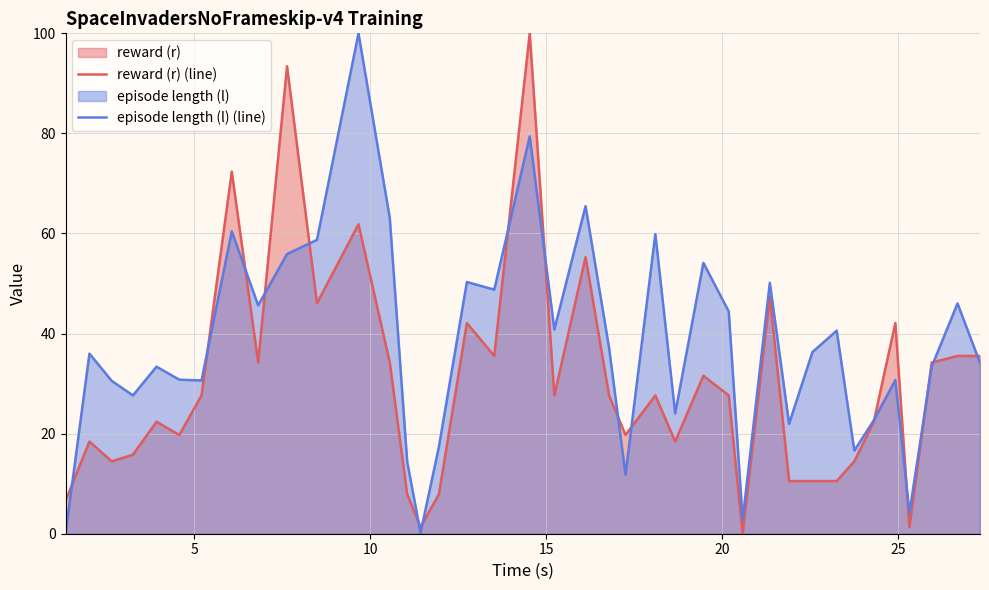

Which series has the largest range (max minus min)?

reward (r) (line)